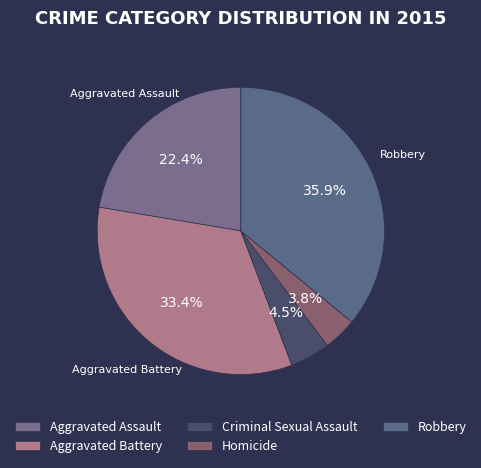

Does Aggravated Battery represent more than half of the total?

No